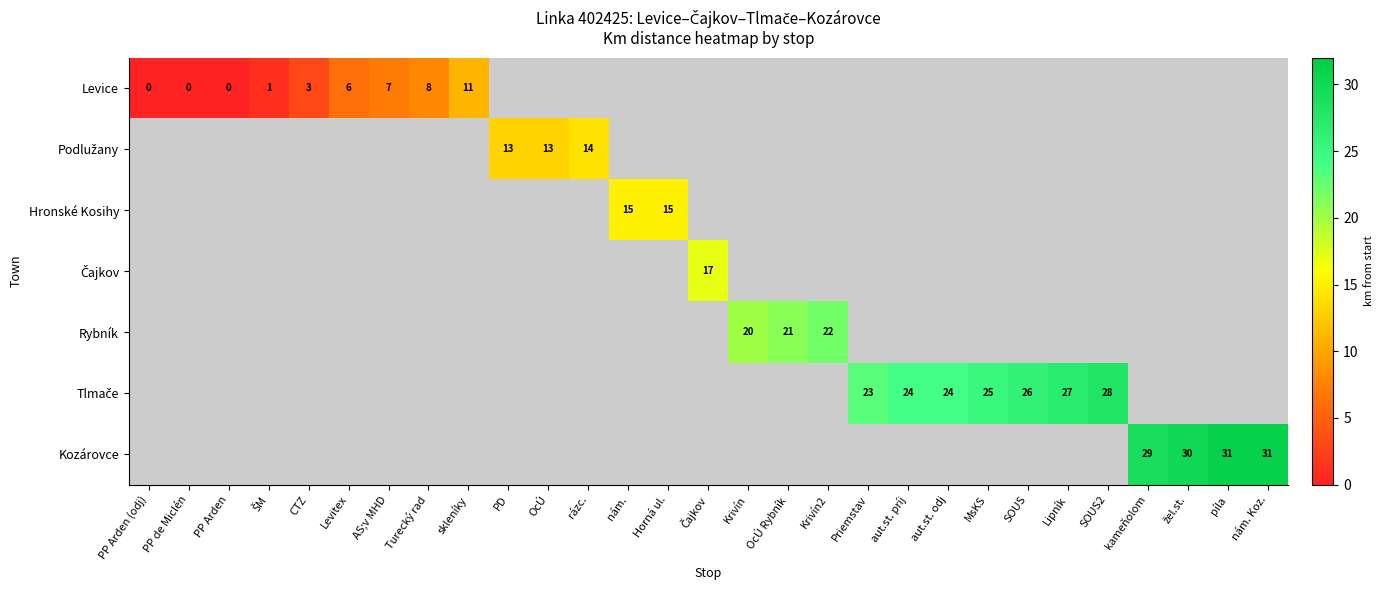

Which label corresponds to the largest value in the chart?

píla